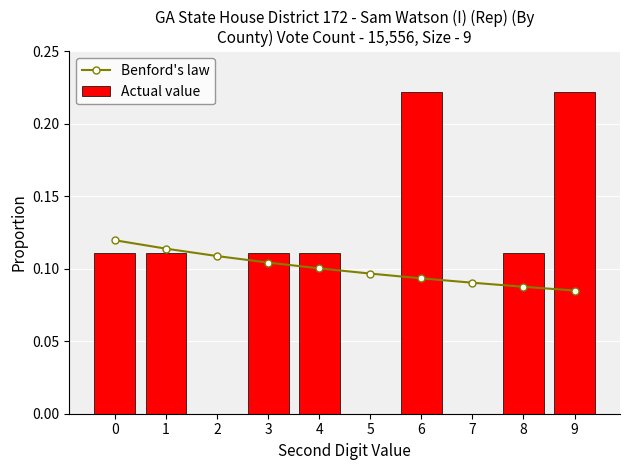

How many groups of bars are there?

10